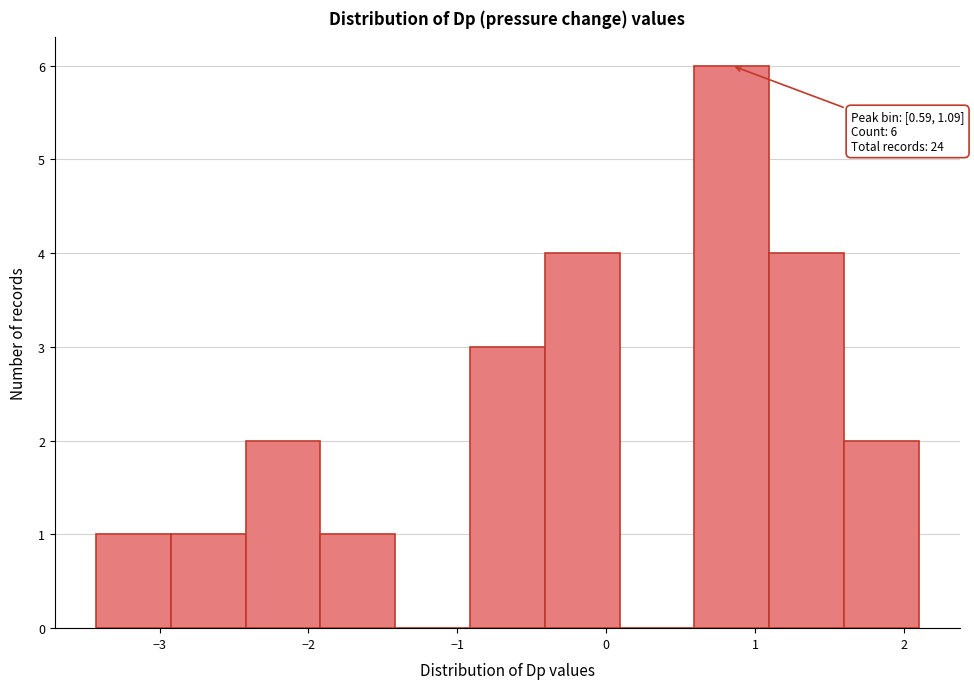

Over which range of the x-axis is the bar tallest?

0.6 to 1.1